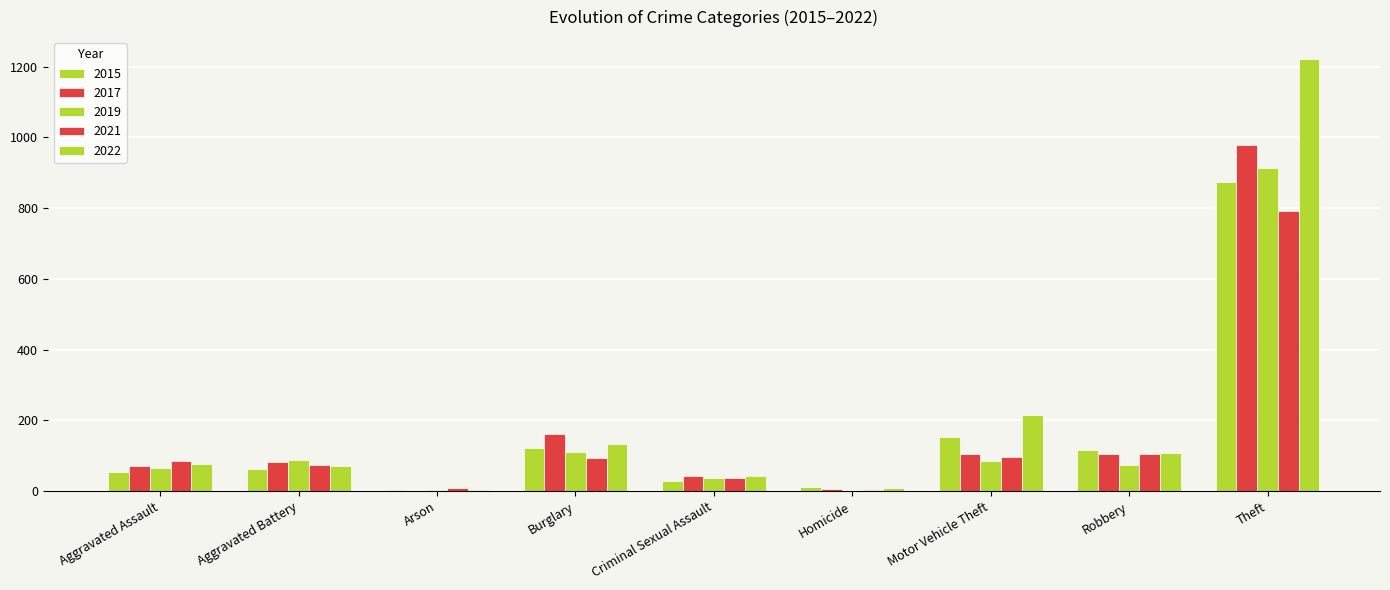

List the series in order of their peak value, lowest first.

2021, 2015, 2019, 2017, 2022